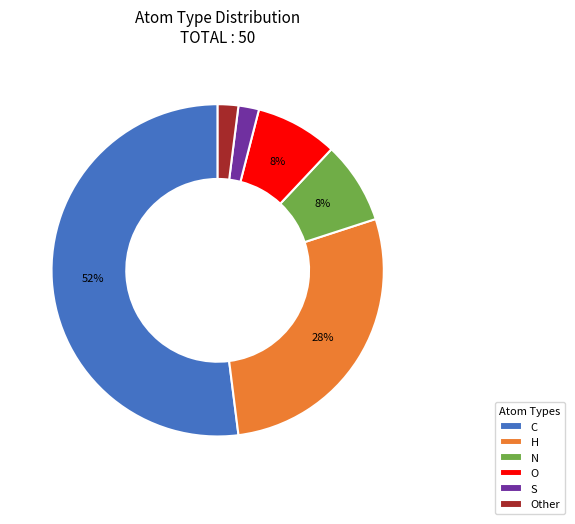

Count the number of slices in the pie.

6